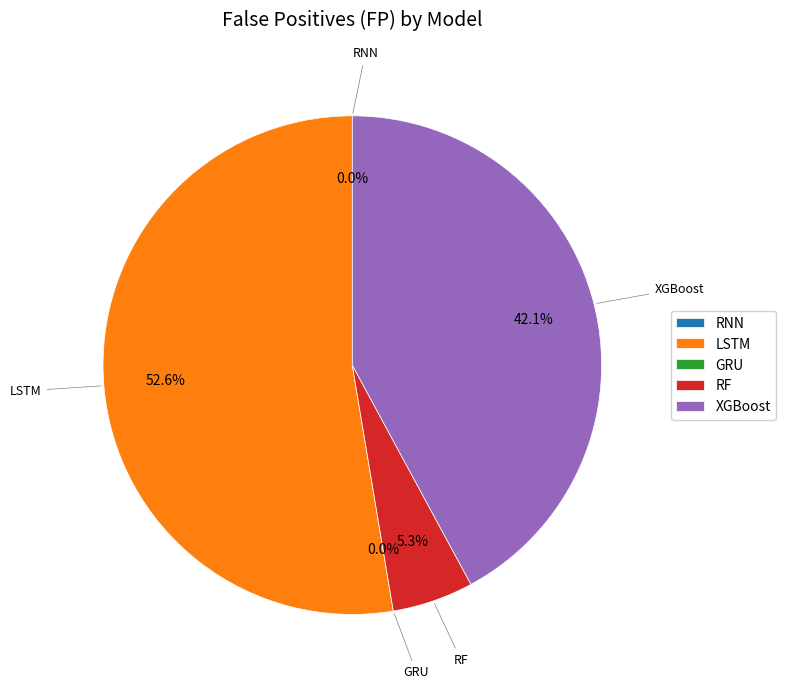

Is it true that XGBoost is 42% of the pie?

True